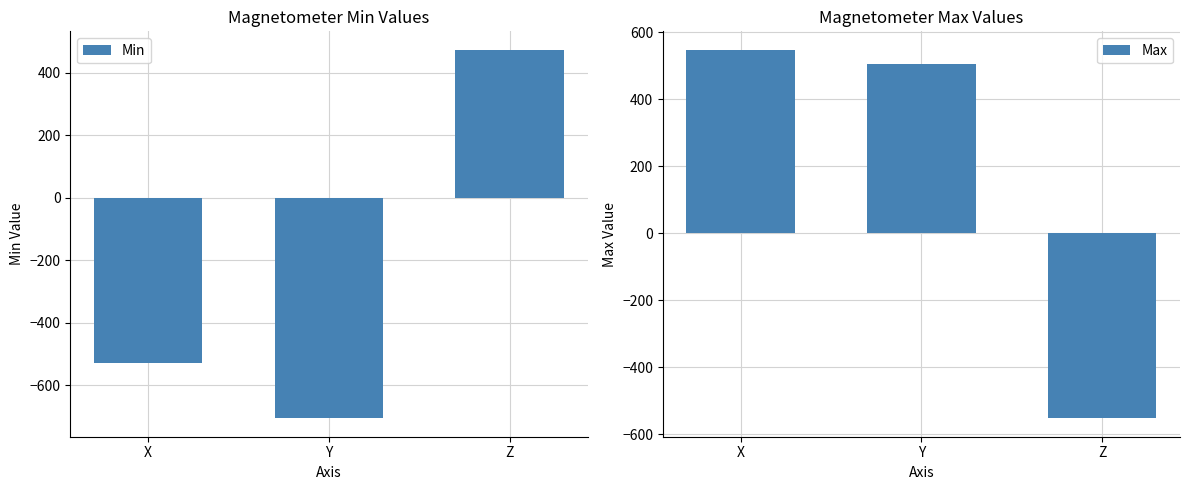

Which series has the largest total across all categories?

Max